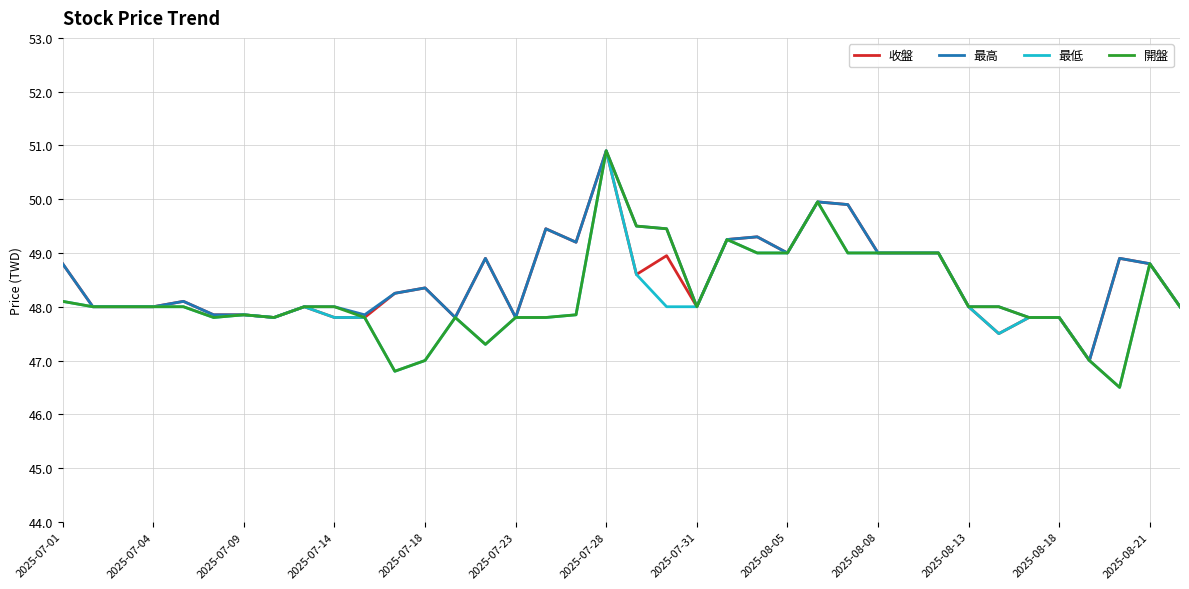

What is the highest value of the 開盤 series?

50.9